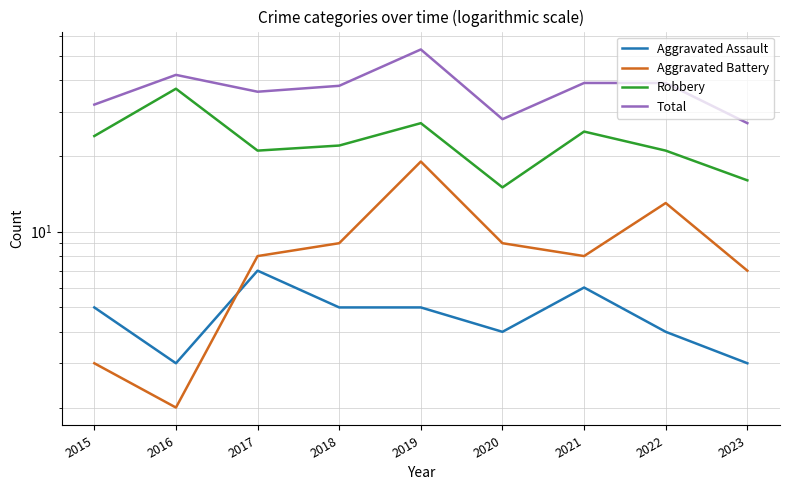

Between 2020 and 2019, which is larger?

2019